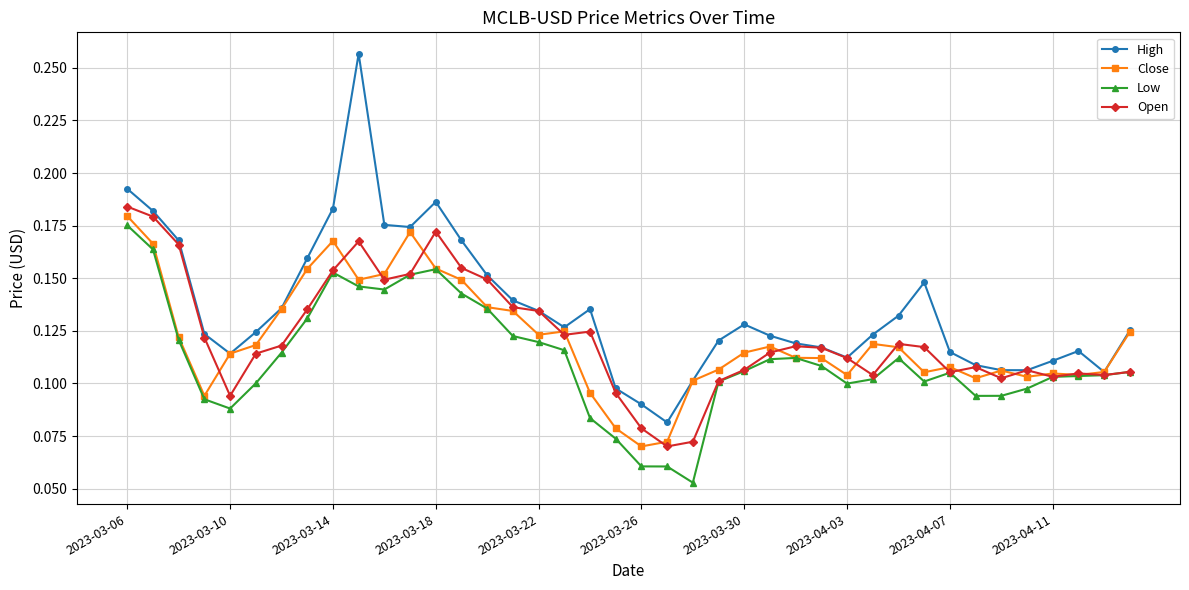

How many Open values are between 0 and 1?

40